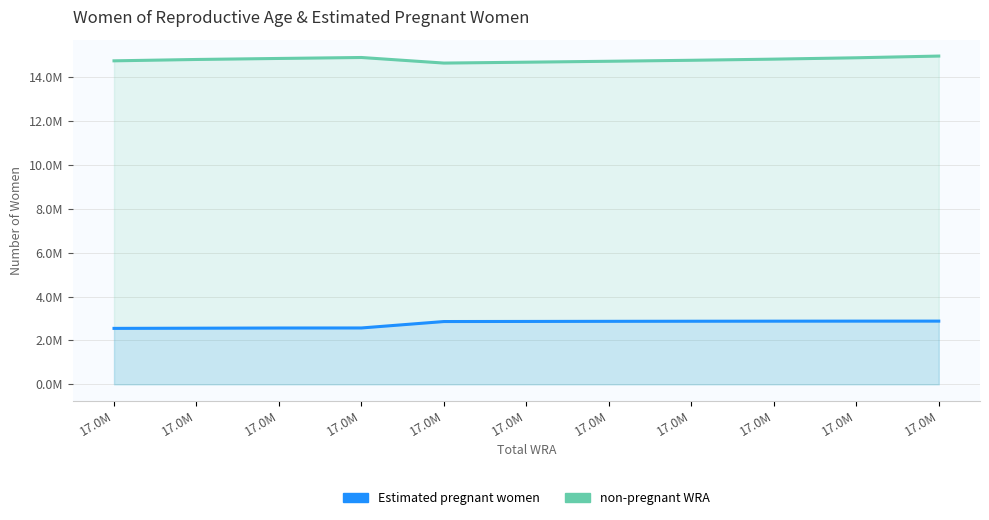

At which label does non-pregnant WRA first exceed 14818652?

17.0M